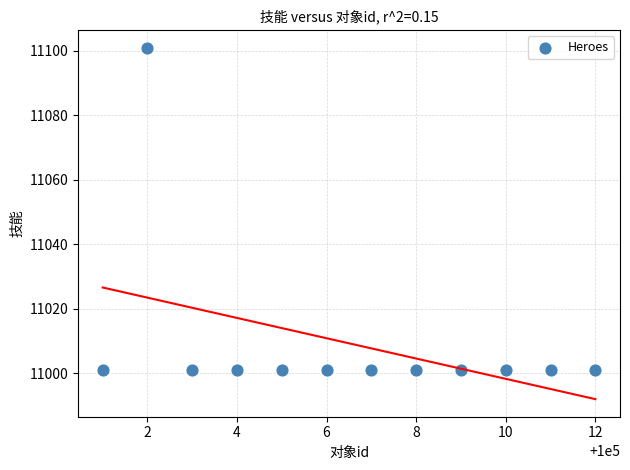

What is the range of Y values (max minus min)?

100